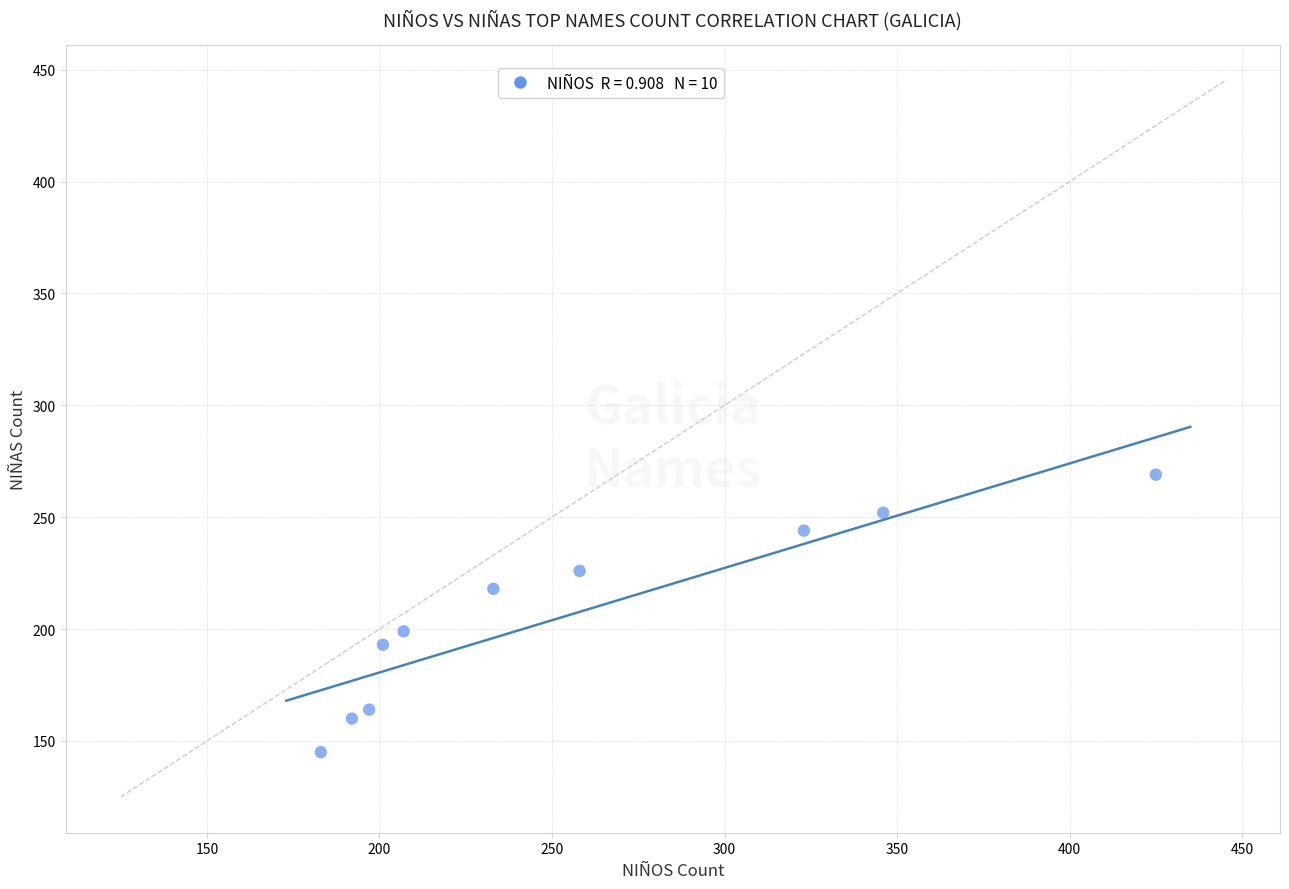

What is the average Y value?

207